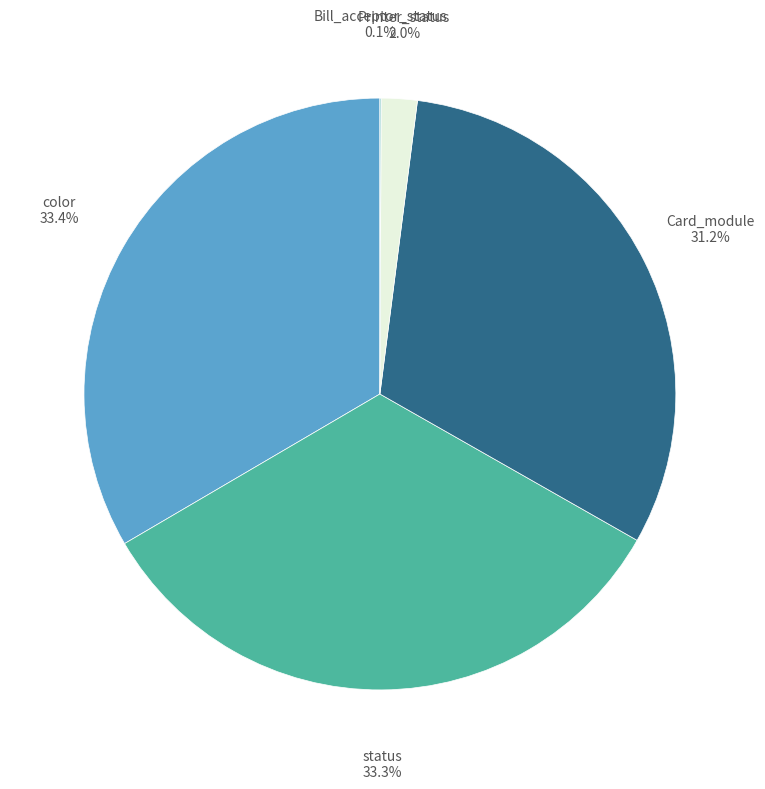

Does any single category account for the majority?

No